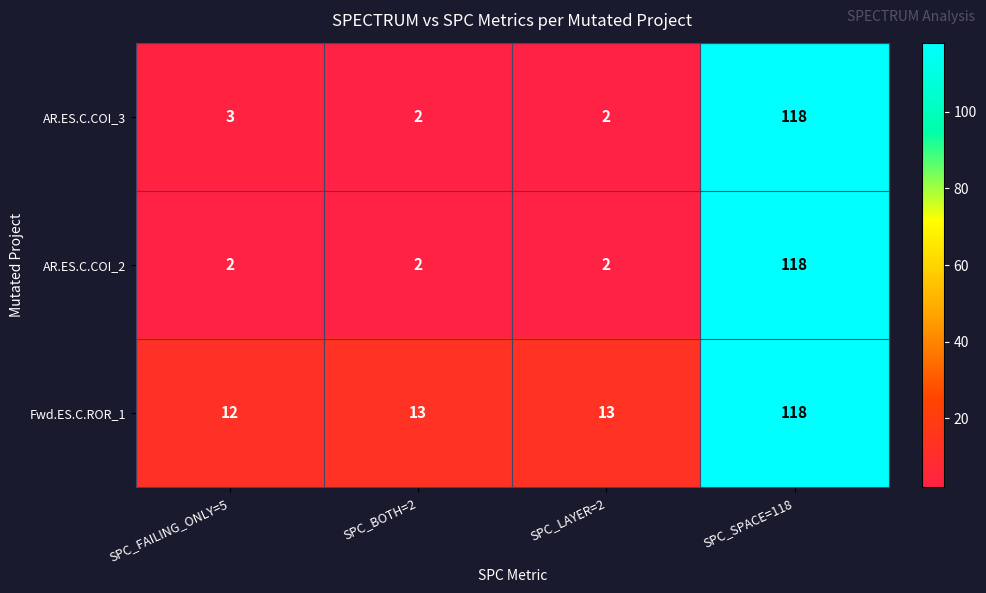

How many distinct data groups are displayed?

3